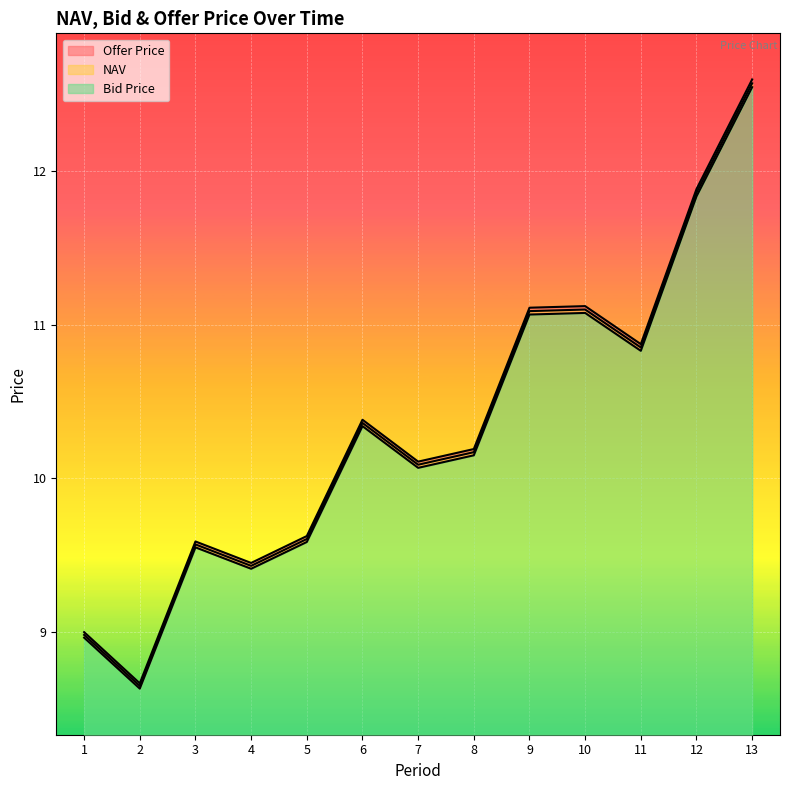

Which series has the largest total across all categories?

Offer Price